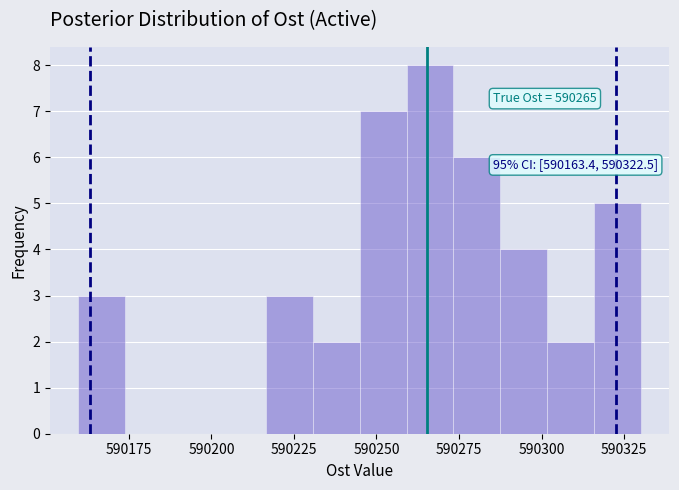

Around what value on the x-axis is the tallest bar? Give the approximate position of its centre, as read against the axis.

590265